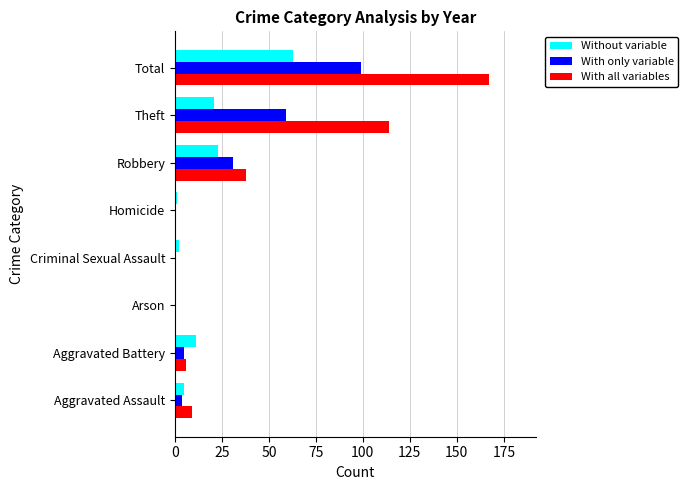

At which label is With only variable closest to 49?

Theft